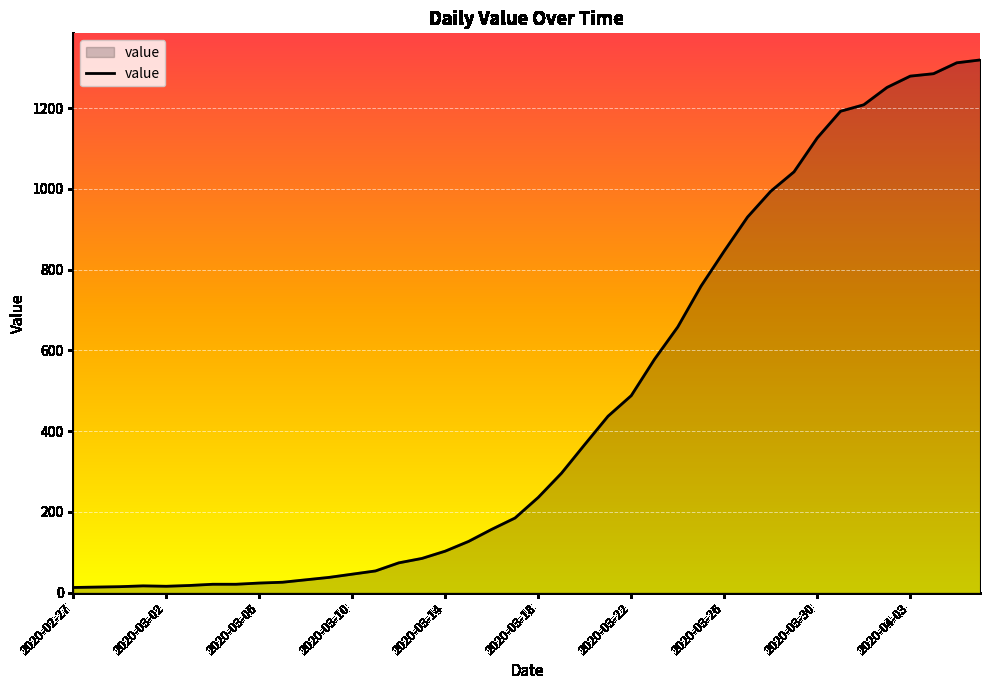

What is the difference between the maximum and minimum values?

1306